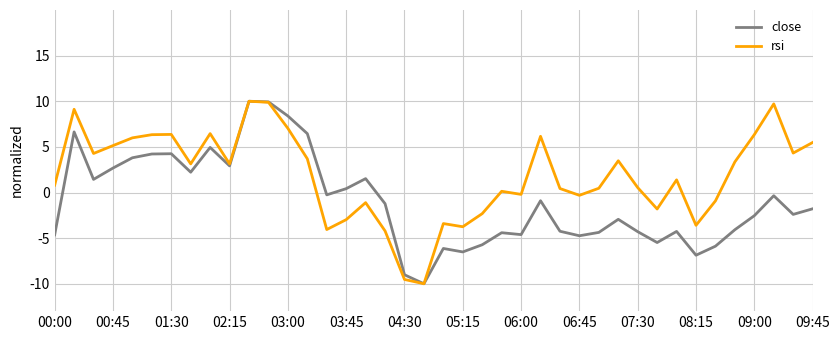

Which series has the largest total across all categories?

rsi